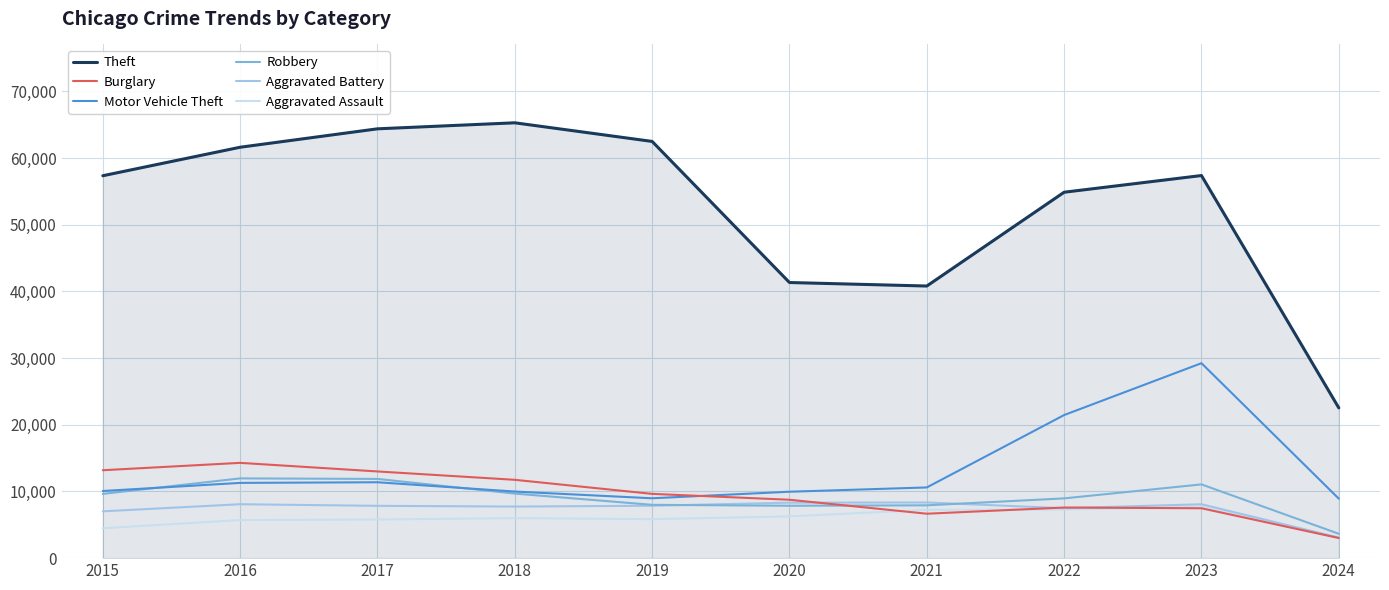

Does the chart have visible grid lines?

Yes